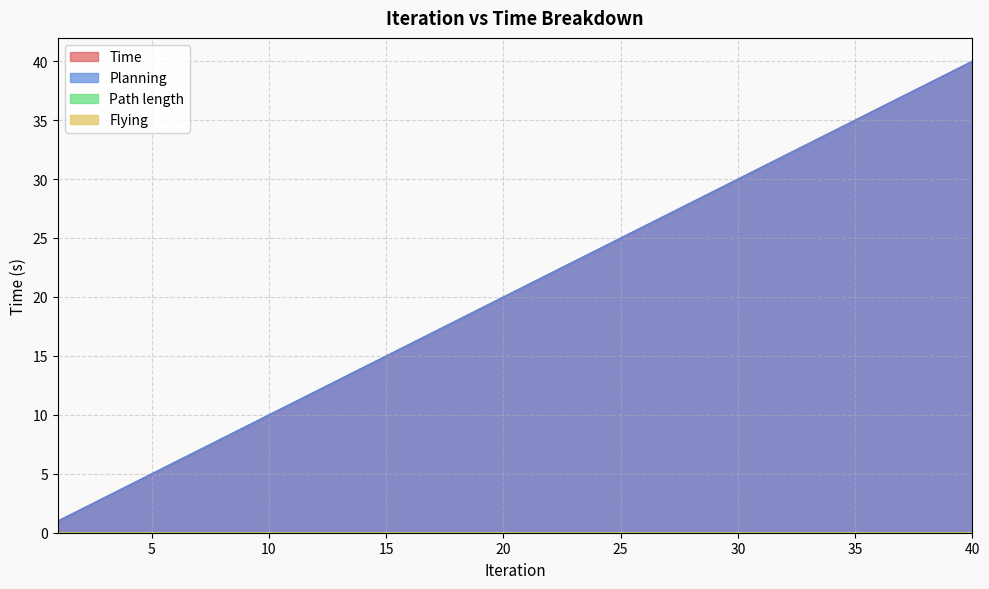

At which label does Time first exceed 20?

21